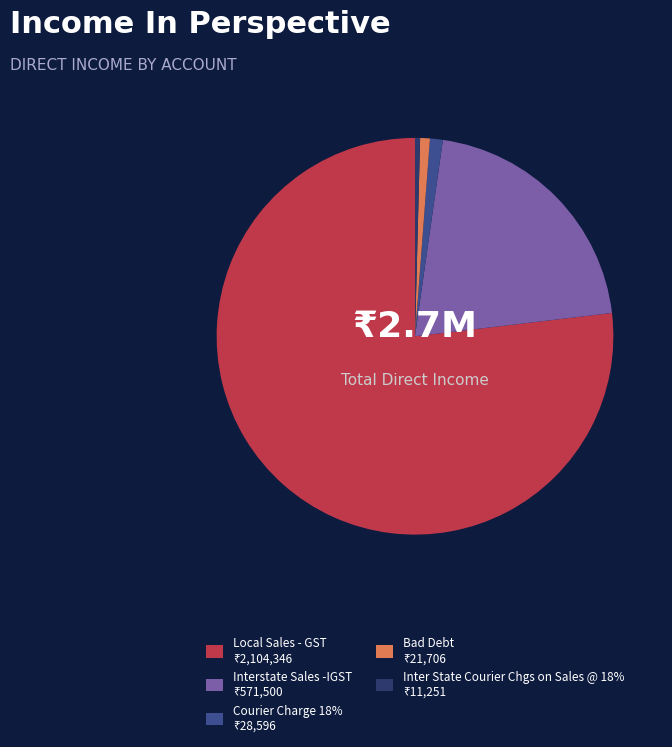

Is it true that Courier Charge 18% is 1% of the pie?

True